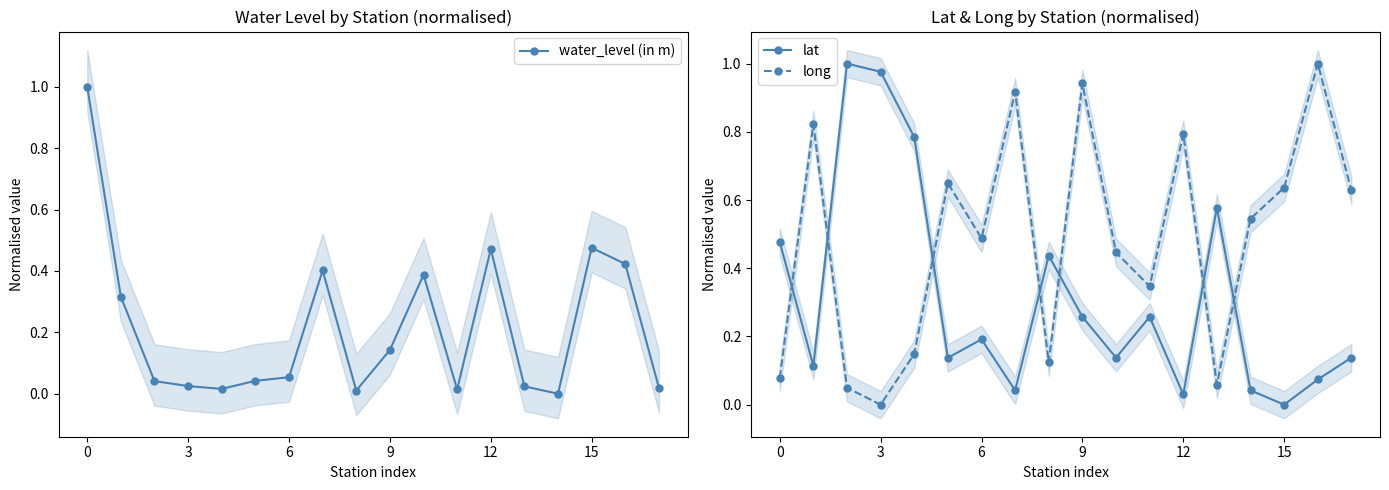

What are all the series names shown in the legend?

water_level (in m), lat, long